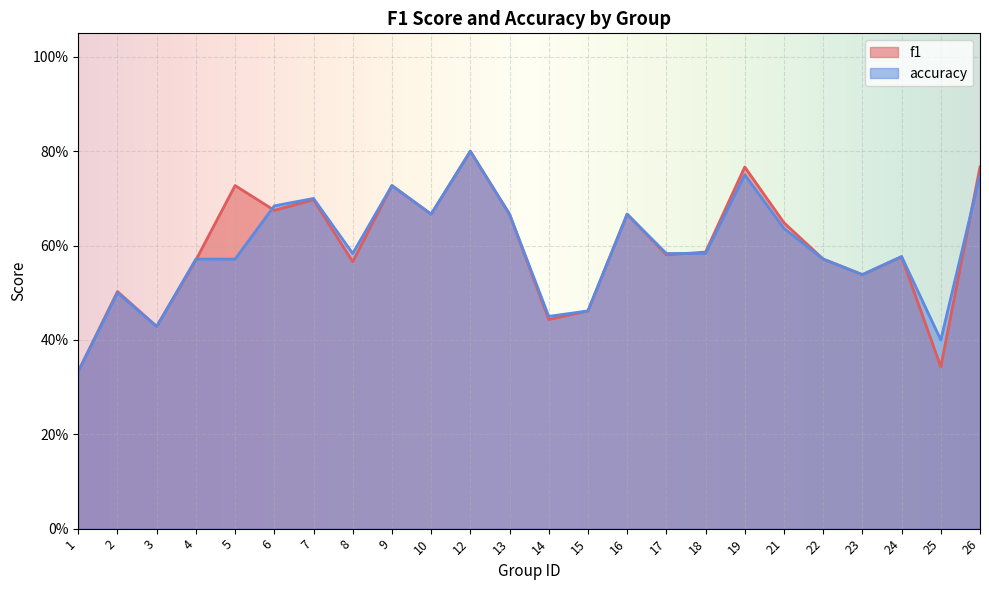

Which series ends up on top after the final intersection of f1 and accuracy?

f1